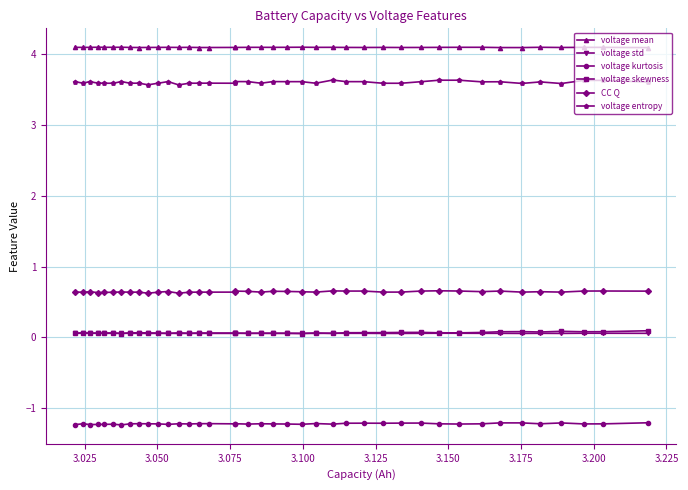

What is the greatest value displayed?

4.1